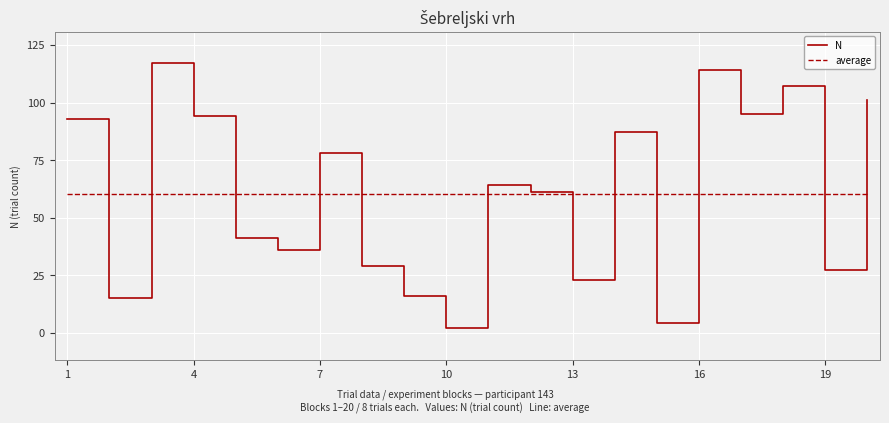

What are all the series names shown in the legend?

N, average